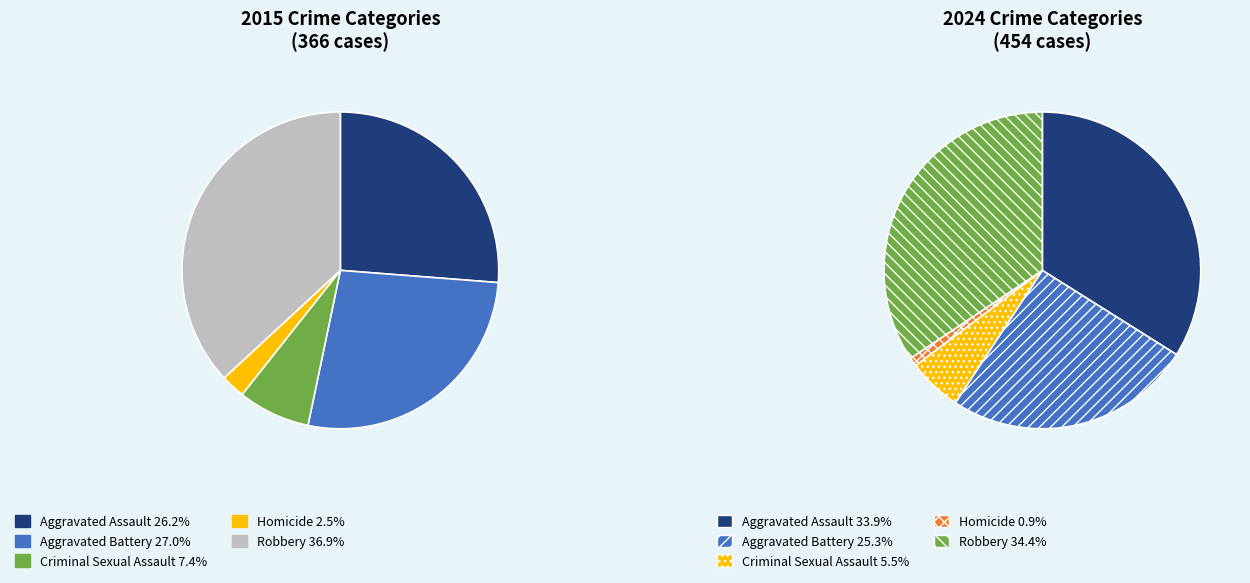

Combined, what portion of the pie is 4 and 3?

39.3%